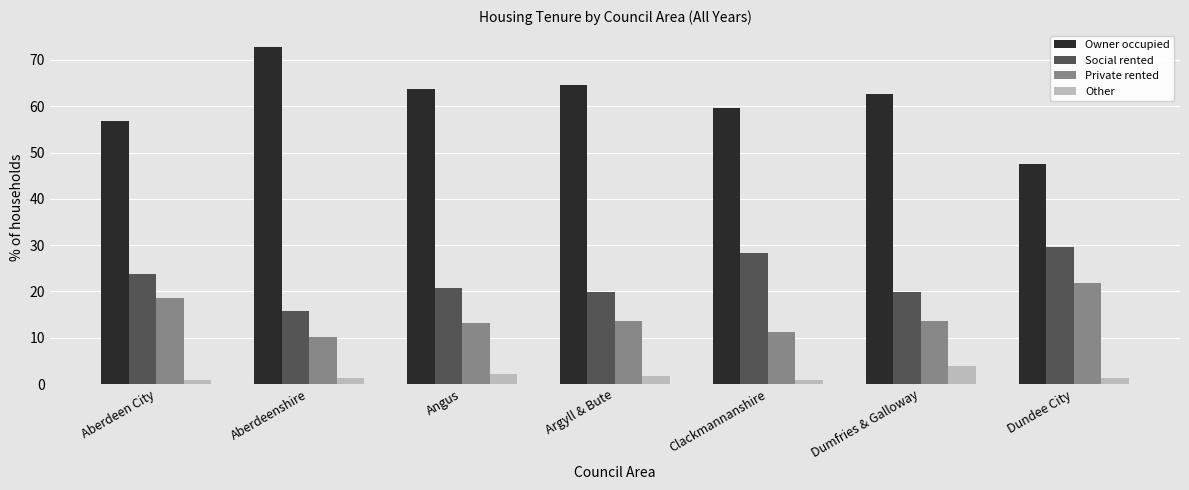

What is the difference between the Other values at Aberdeenshire and Argyll & Bute?

0.6